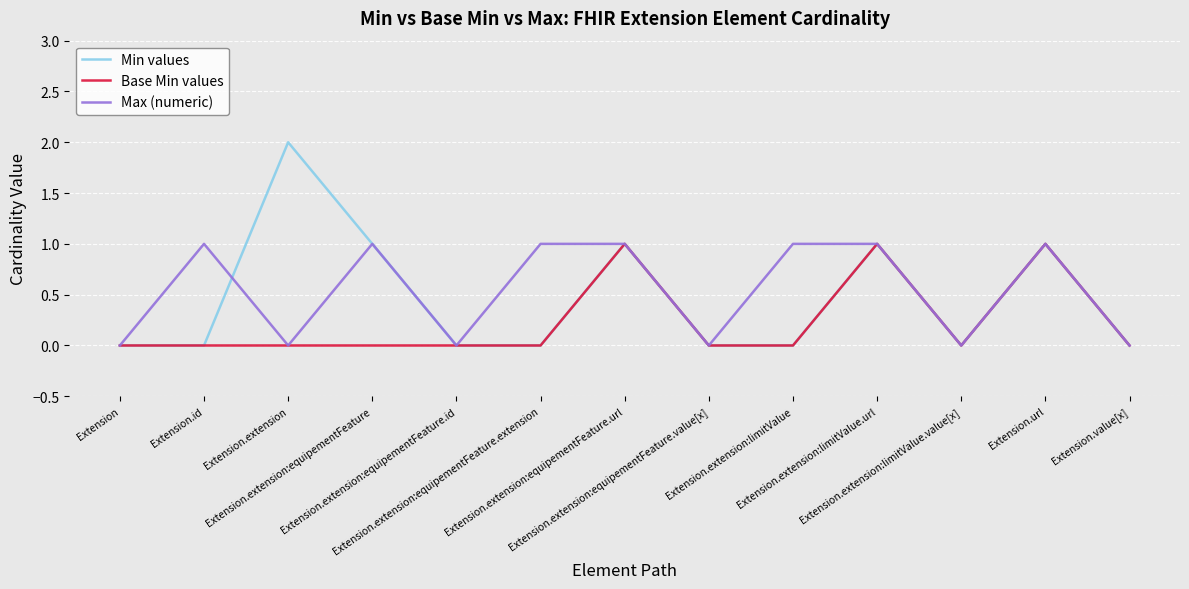

Count the Min values values in the range 0 to 1.

12